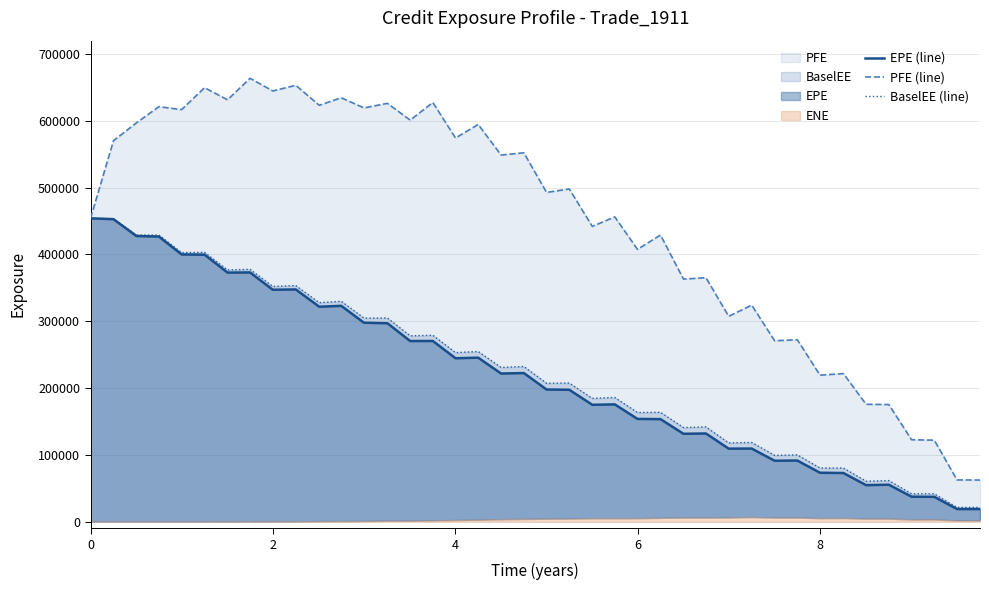

How many lines are shown in the chart?

3